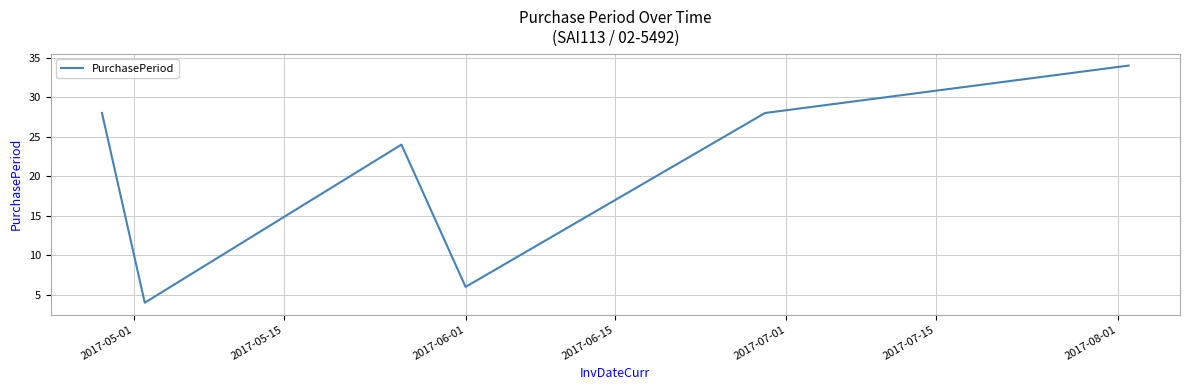

What is the smallest value displayed?

4